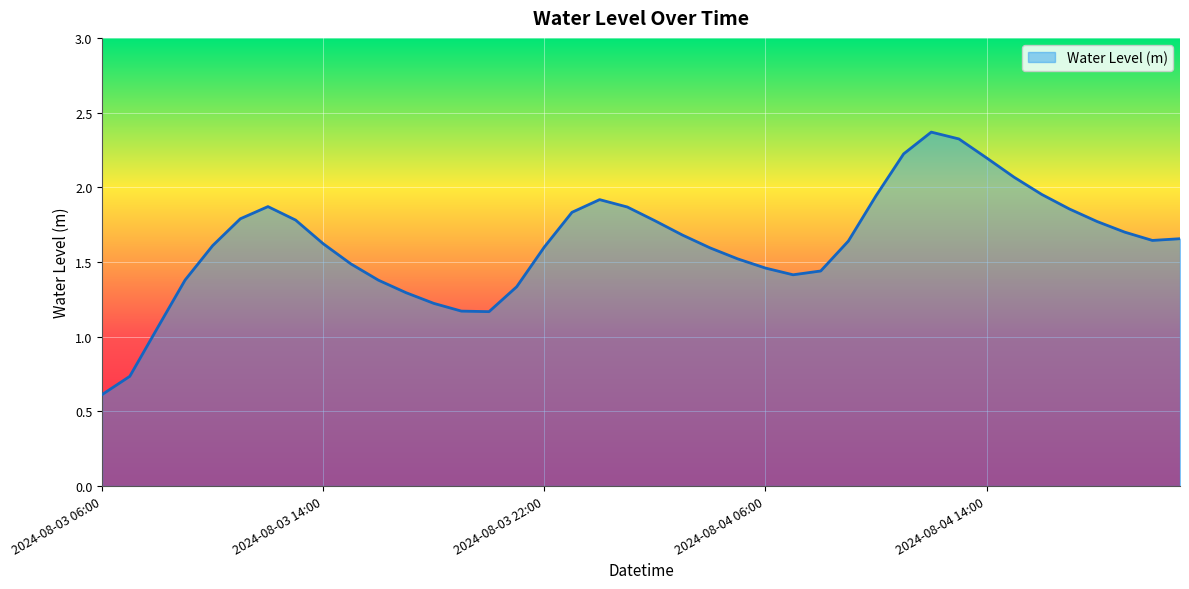

What is the smallest value displayed?

0.6